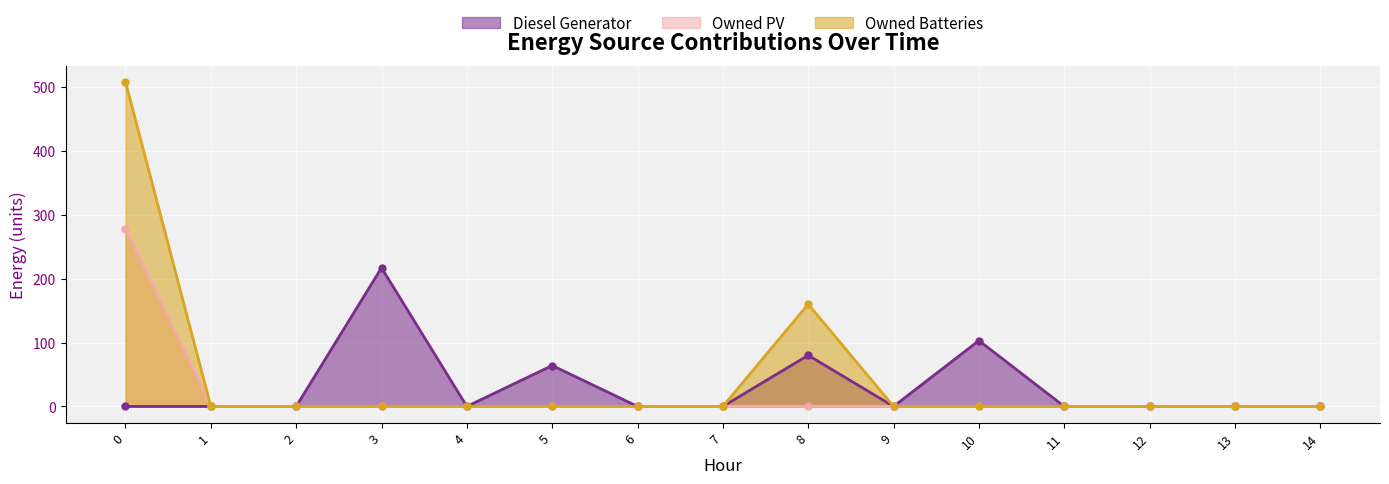

Is the value of Owned PV at 14 greater than the value of Owned Batteries at 9?

No